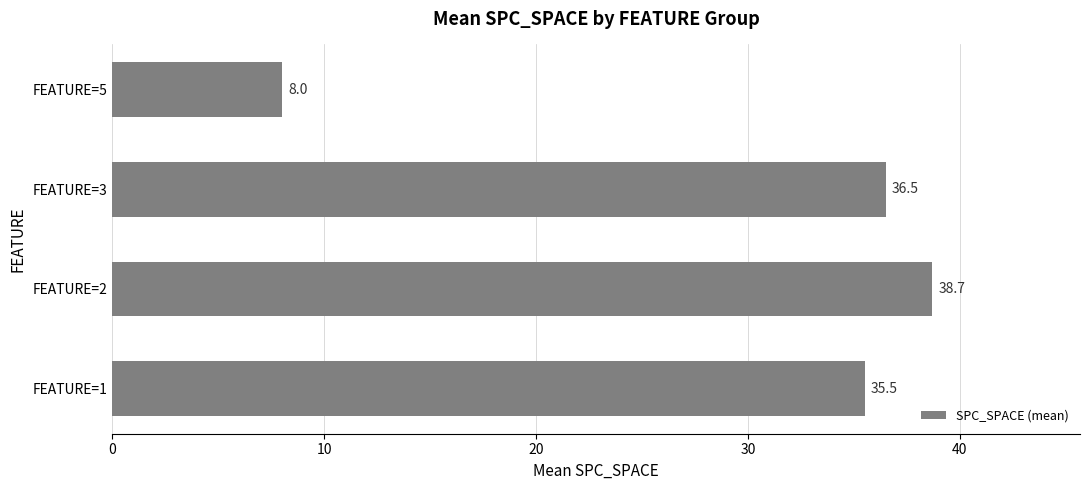

What is the average value?

29.7